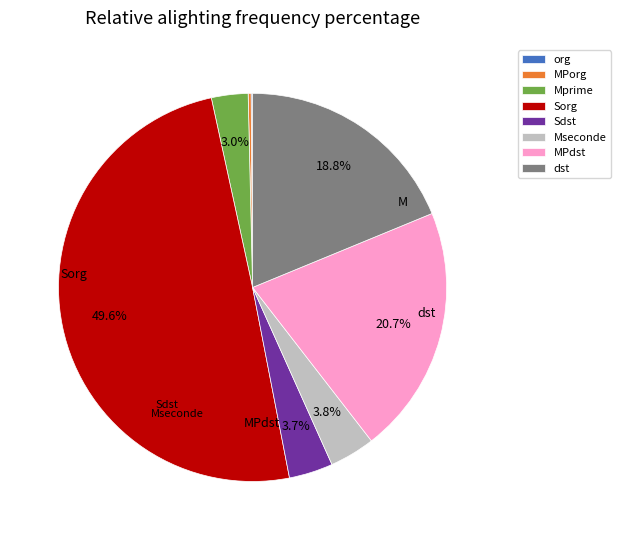

How much of the chart is everything except Mprime?

97.0%